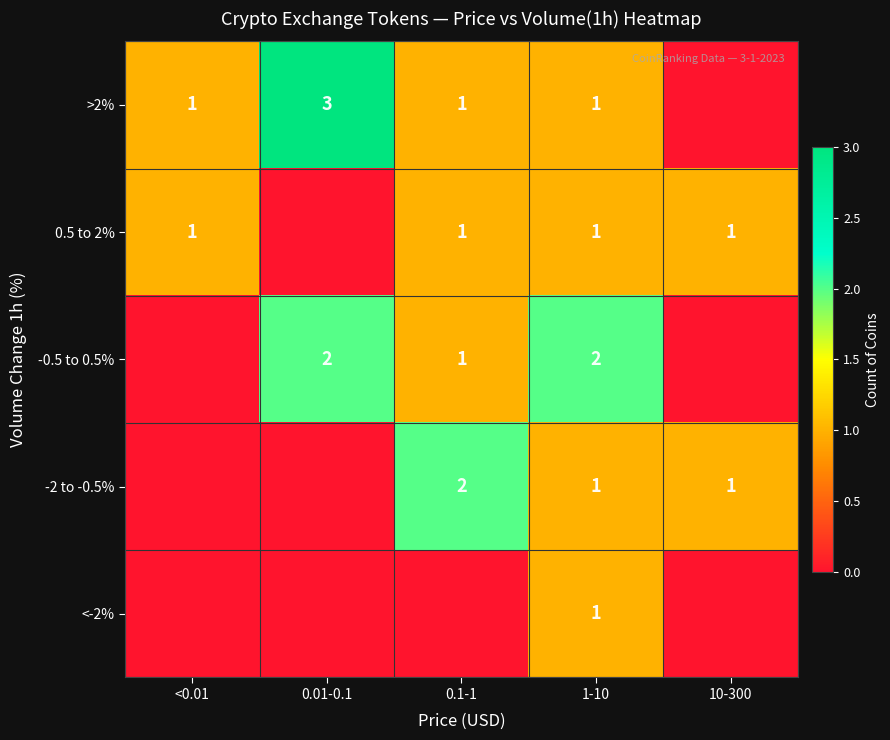

The value of 0.5 to 2% at 1-10 is 1. True or false?

True